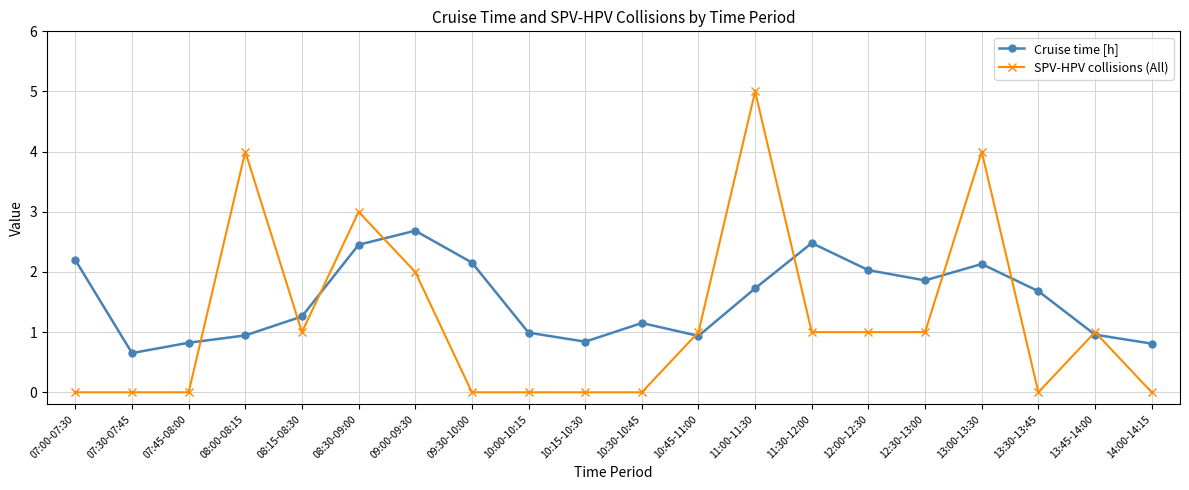

What is the difference between the highest and lowest values at 11:00-11:30?

3.3